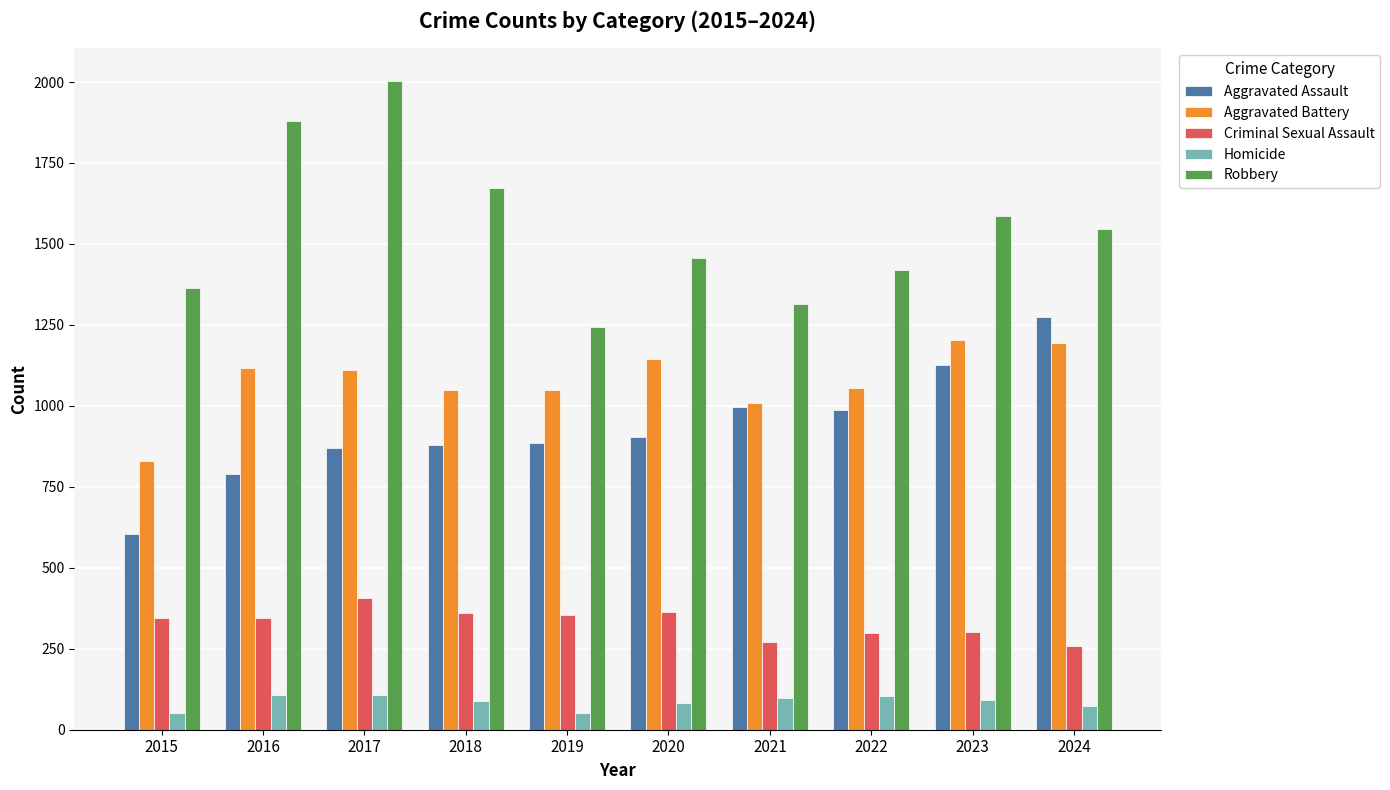

What is the value of the Criminal Sexual Assault bar at the 7th from the left?

271